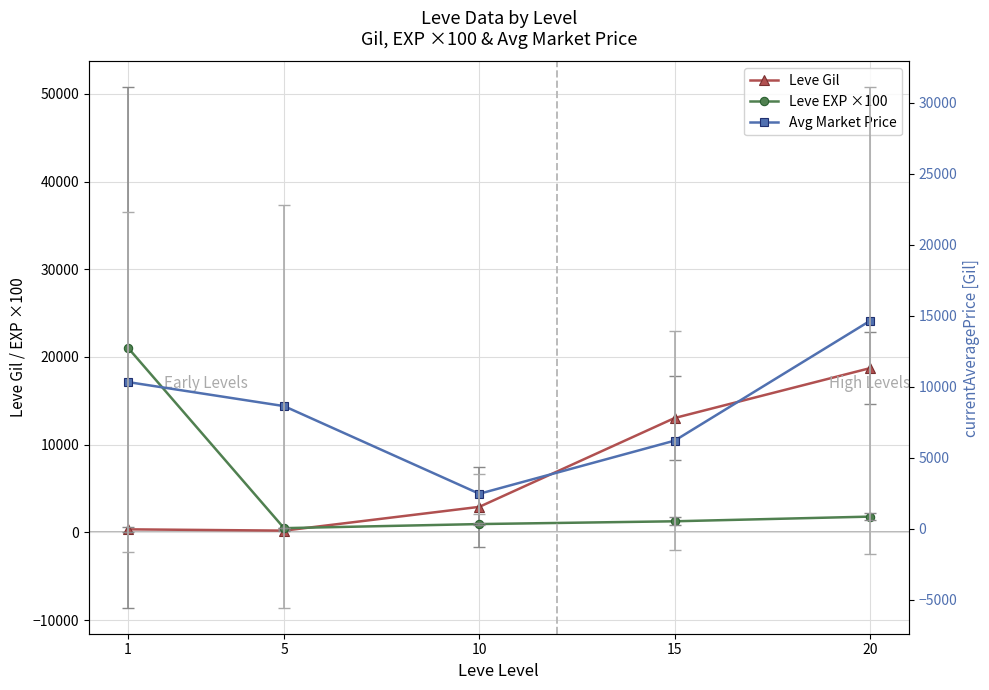

How many lines are shown in the chart?

3